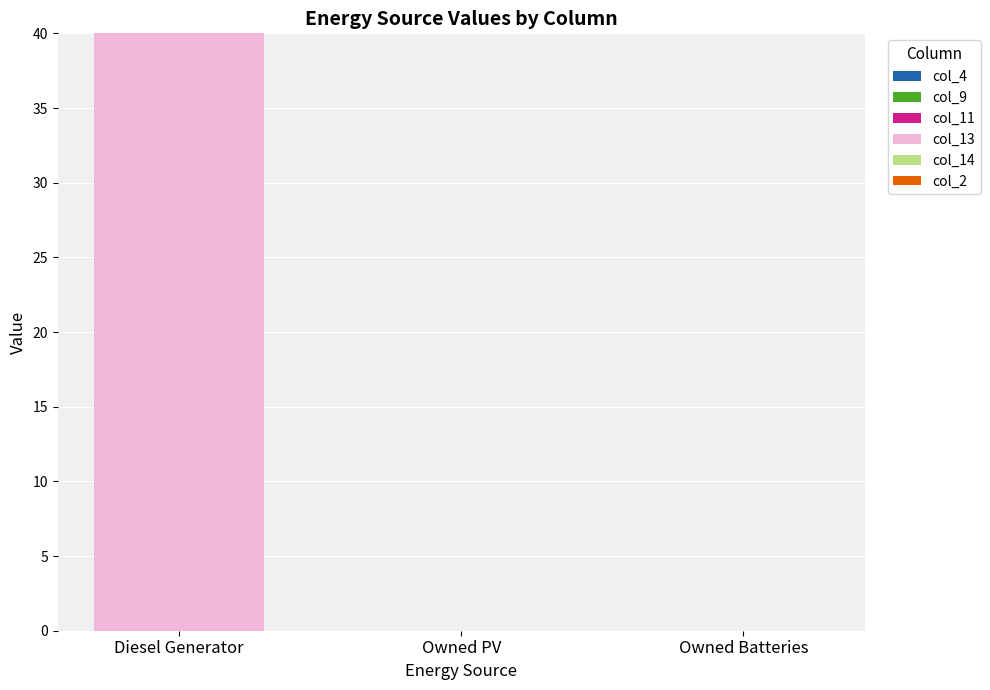

Is it true that the value at Diesel Generator is 23.7?

False